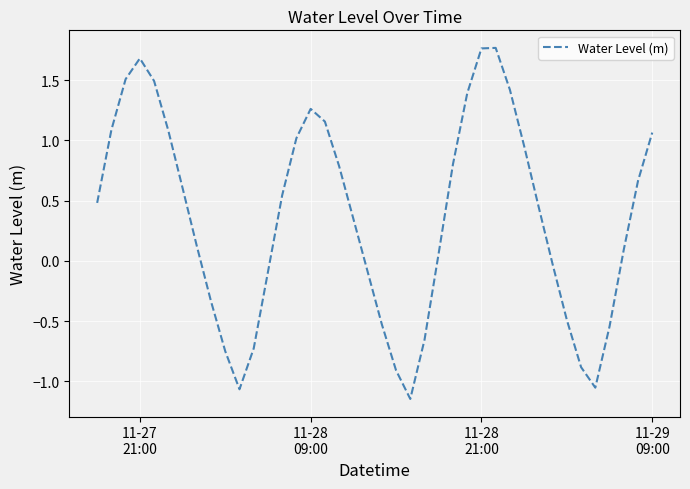

What is the difference between the maximum and minimum values?

2.9